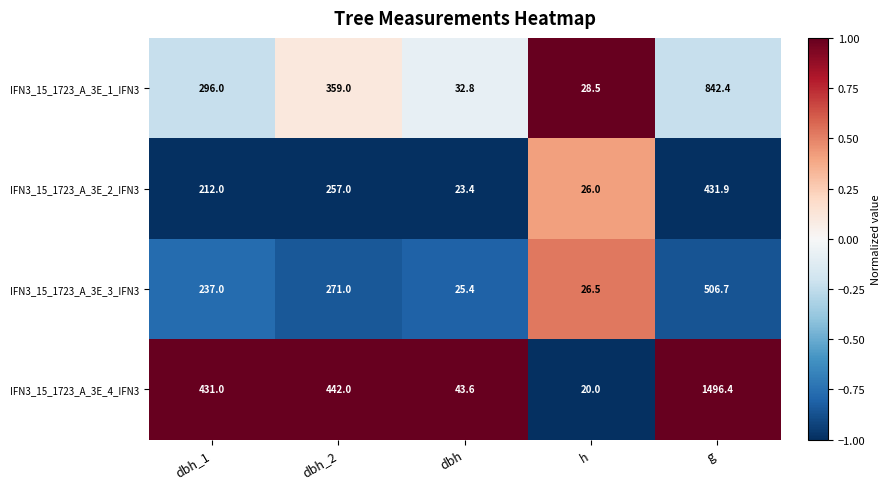

Between dbh_2 and dbh, which series saw the biggest shift?

IFN3_15_1723_A_3E_4_IFN3